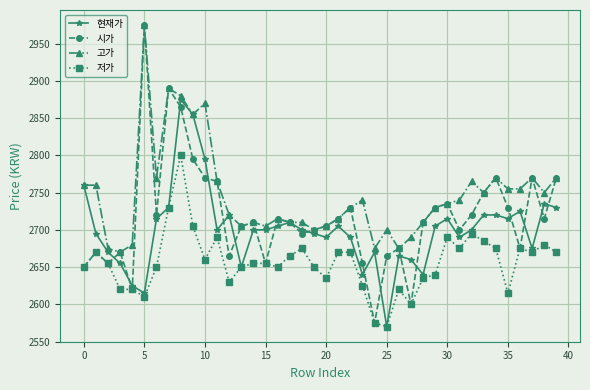

True or false: 고가 and 저가 cross at least once.

False